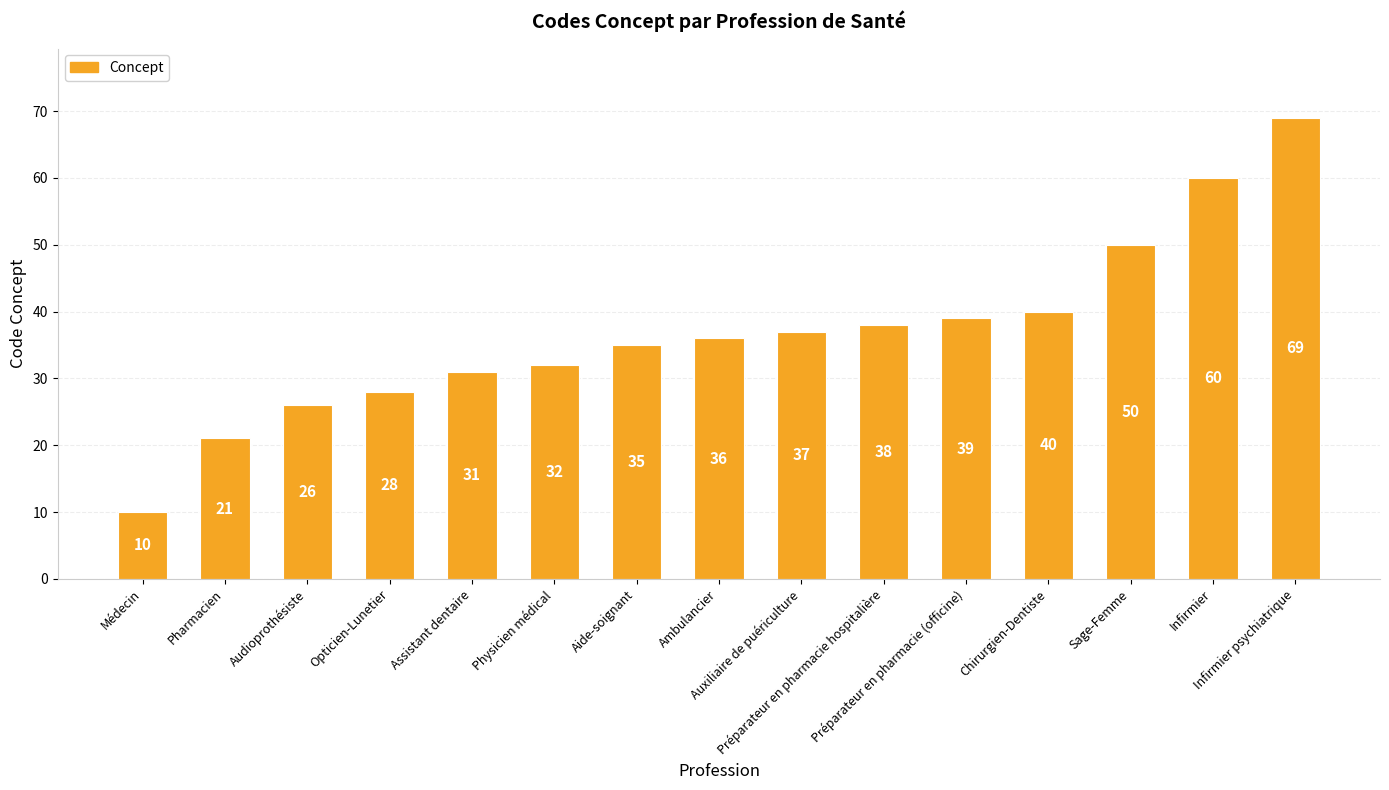

Reading right to left, transcribe all the data shown in this chart.

Infirmier psychiatrique=69	Infirmier=60	Sage-Femme=50	Chirurgien-Dentiste=40	Préparateur en pharmacie (officine)=39	Préparateur en pharmacie hospitalière=38	Auxiliaire de puériculture=37	Ambulancier=36	Aide-soignant=35	Physicien médical=32	Assistant dentaire=31	Opticien-Lunetier=28	Audioprothésiste=26	Pharmacien=21	Médecin=10